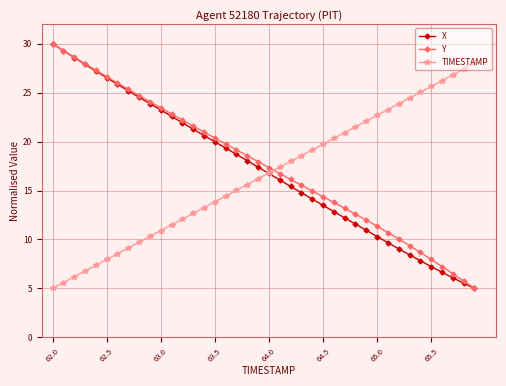

Count the number of data series in this chart.

3